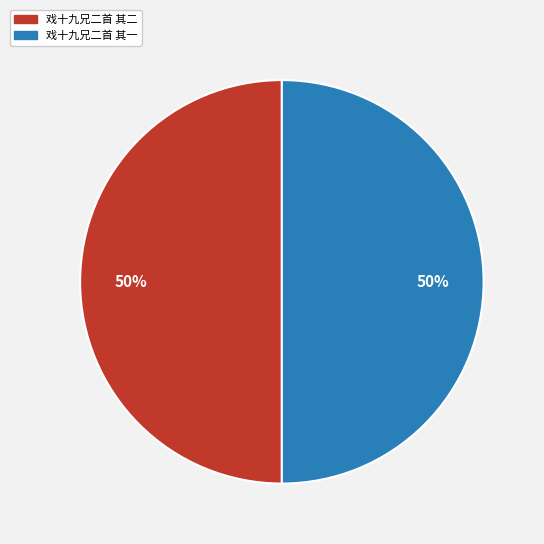

Approximately how many times larger is the value at 戏十九兄二首 其二 compared to 戏十九兄二首 其一?

1.0